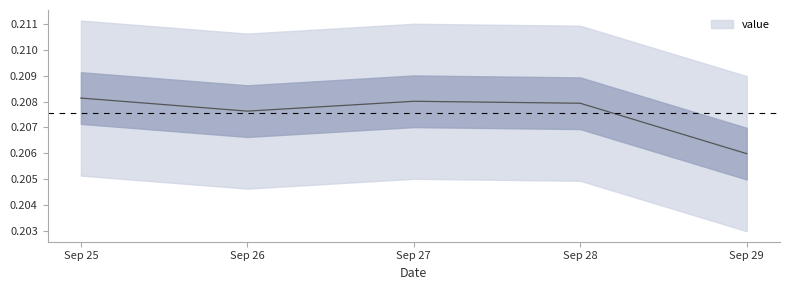

How many lines are shown in the chart?

1